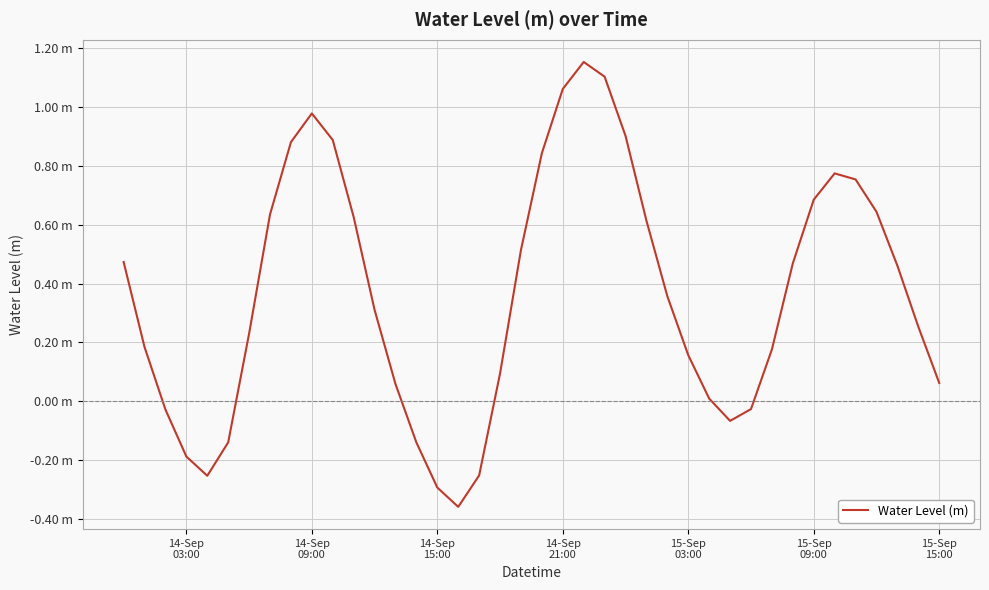

What is the average value?

0.4